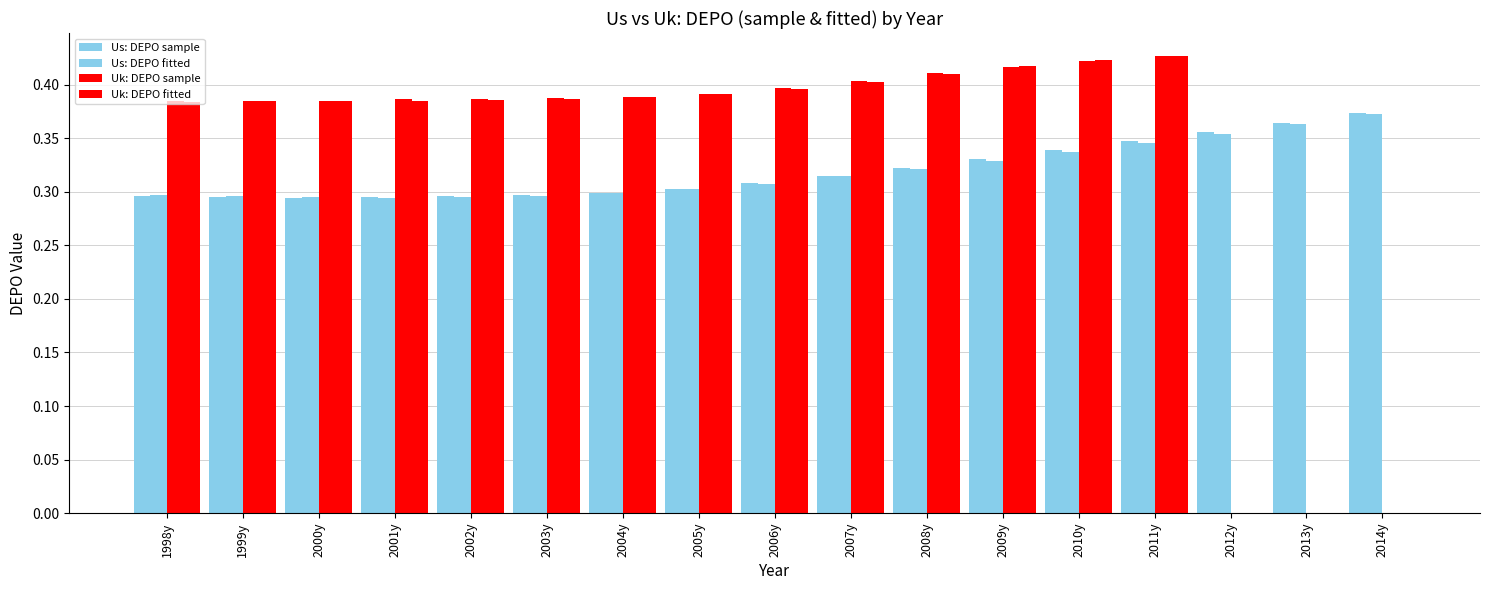

Count the number of data series in this chart.

4